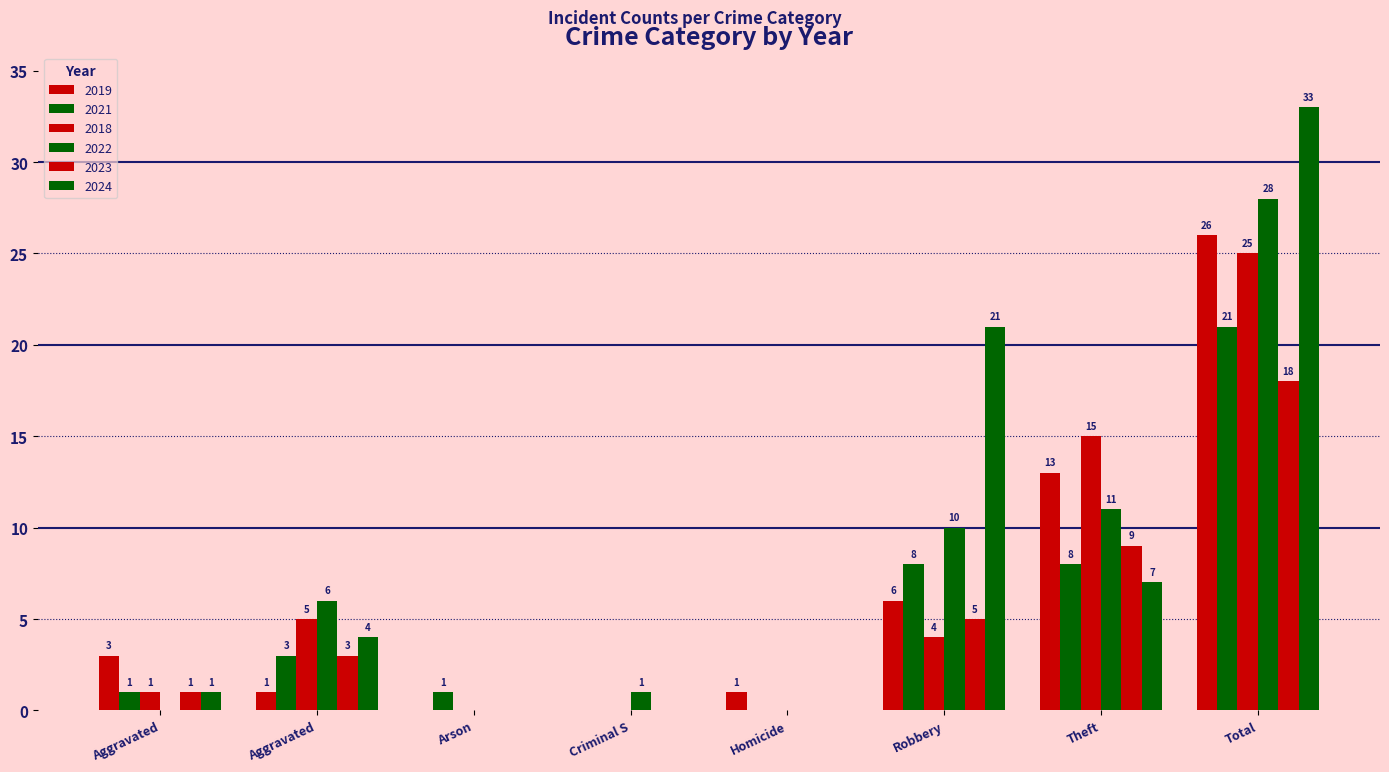

What is the average value of the 2023 series?

4